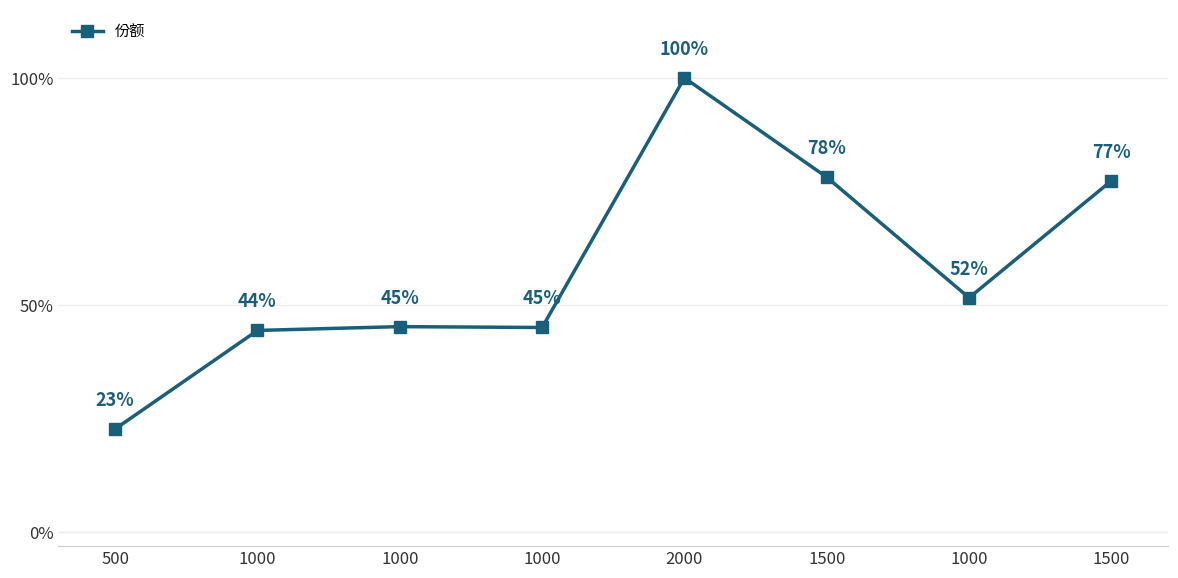

Does the chart have visible grid lines?

Yes